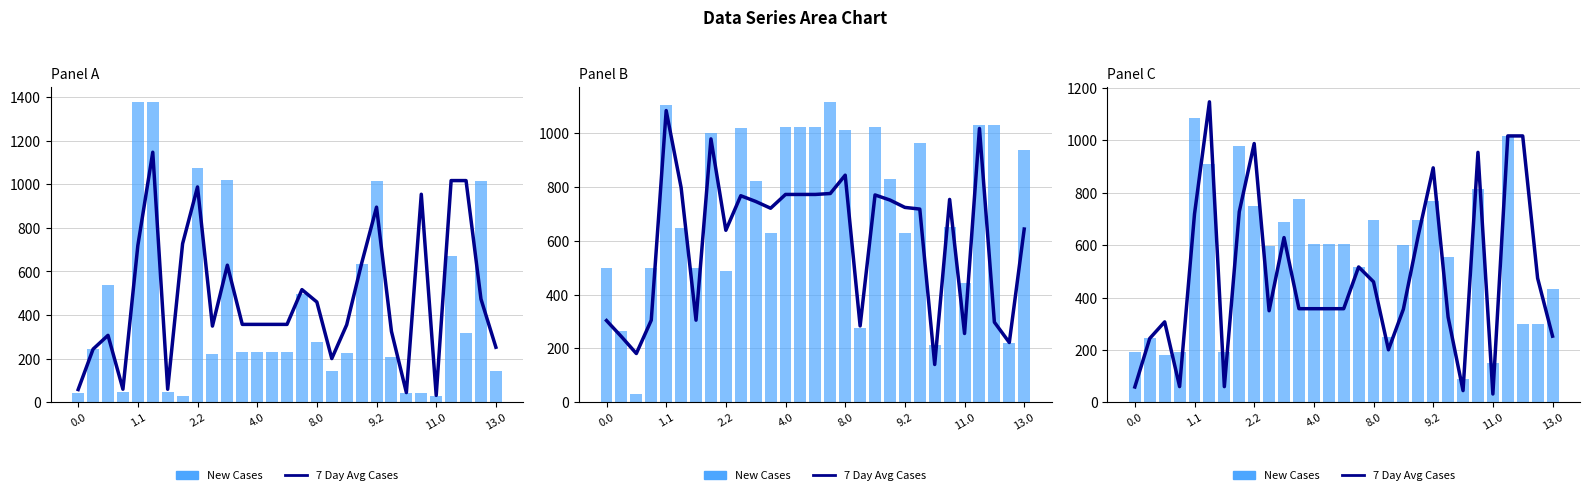

What is the value of the 7 Day Avg Cases bar at the 11th from the left?

629.0